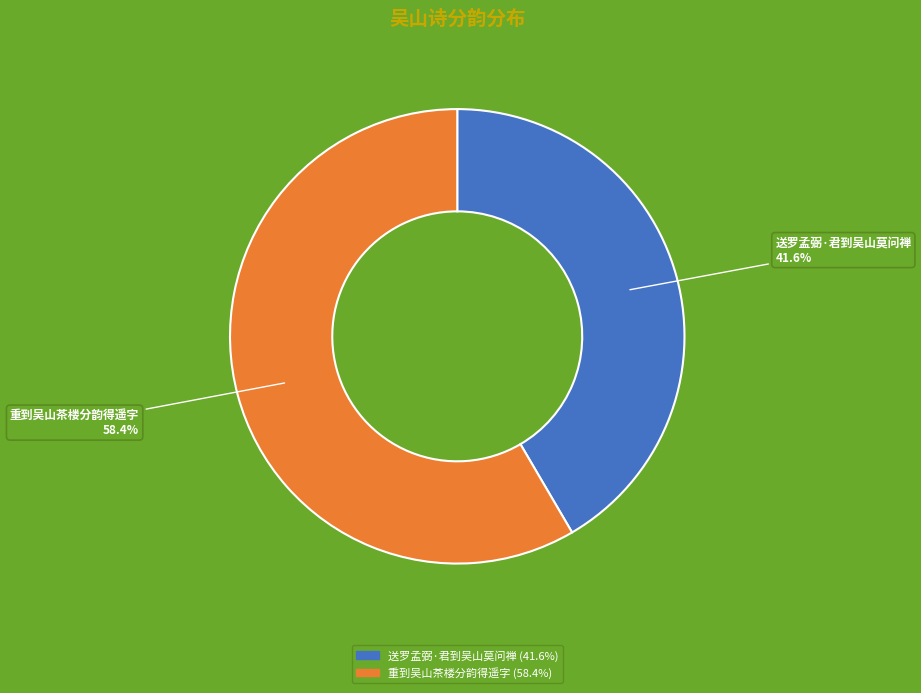

What is the ratio of the value at 送罗孟弼·君到吴山莫问禅 to the value at 重到吴山茶楼分韵得遥字?

0.7